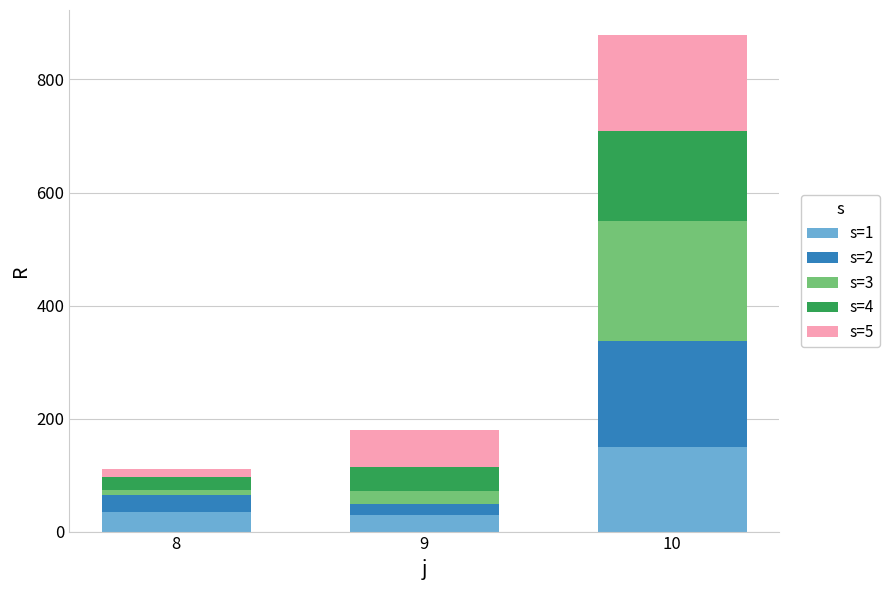

At which category is the sum across all series the highest?

10